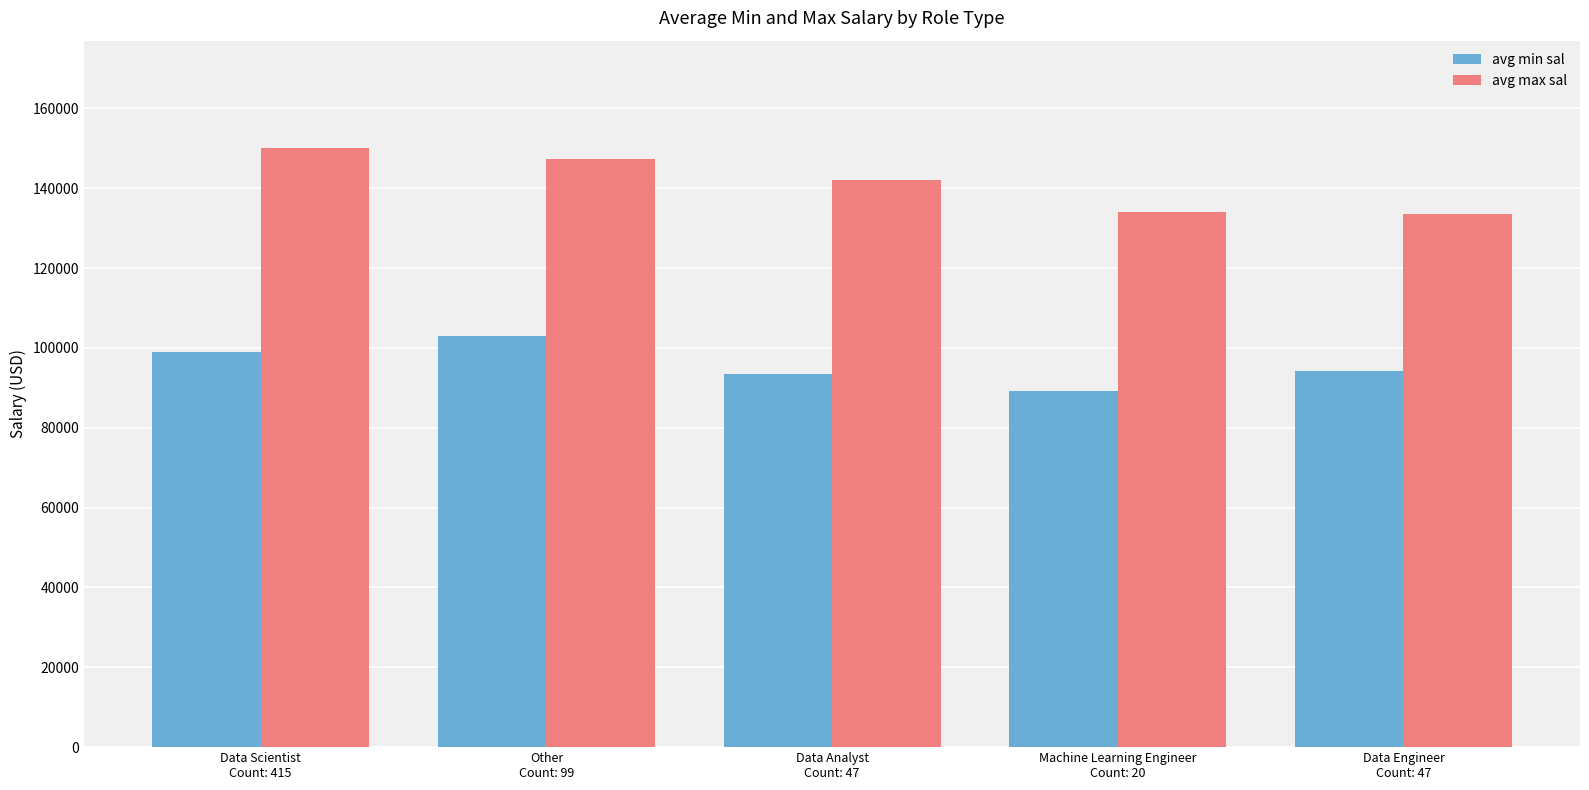

The avg min sal series shows 94106.4 at Data Engineer
Count: 47. True or false?

True